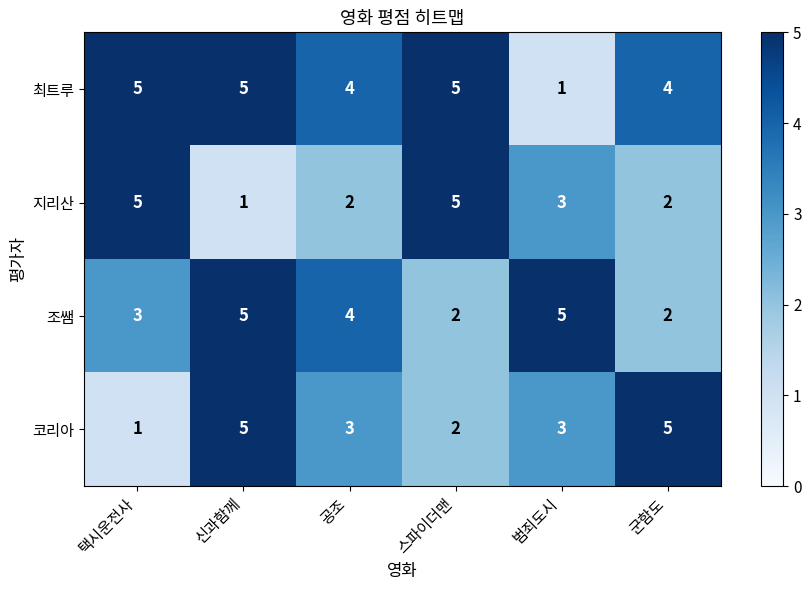

What is the total value across all series at 택시운전사?

14